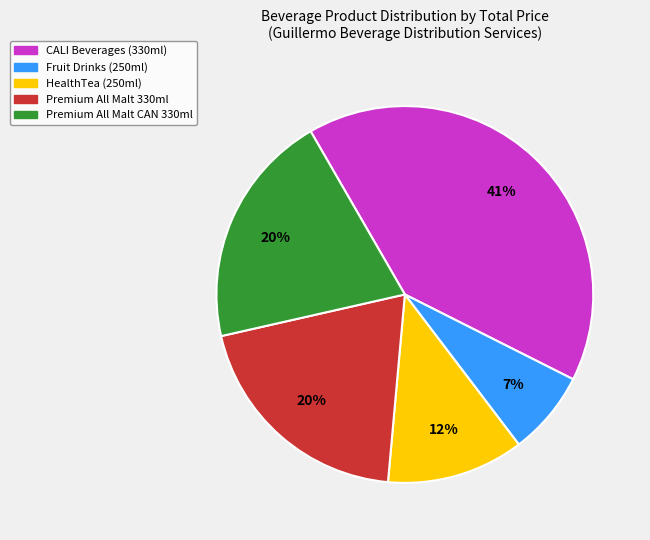

Is the sum of CALI Beverages (330ml) and Fruit Drinks (250ml) greater than half?

No